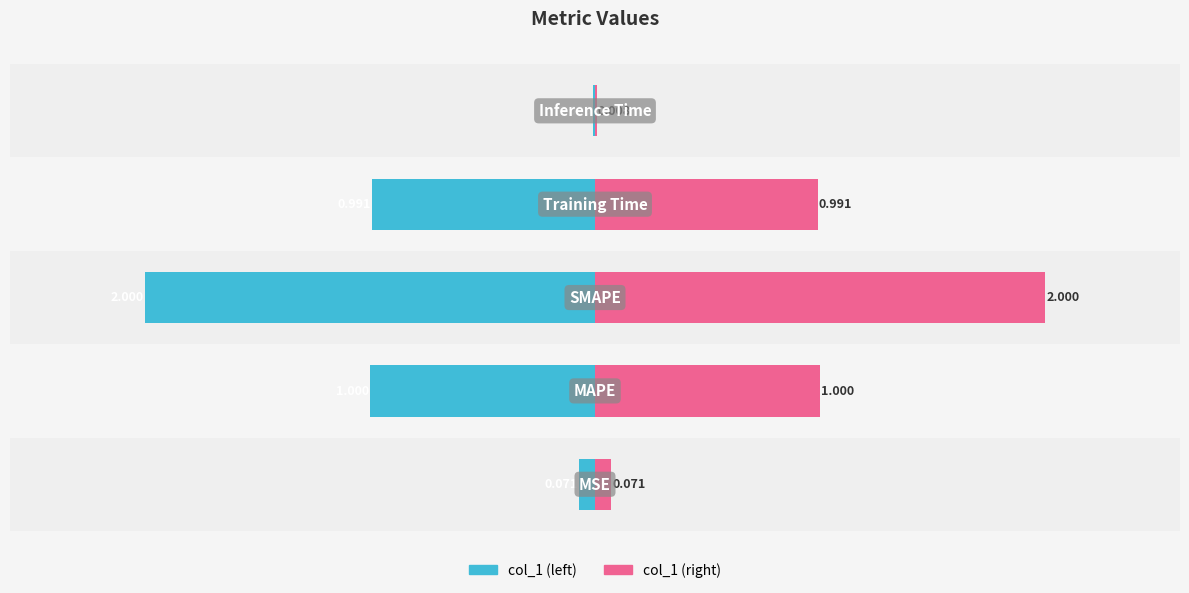

What is the sum of all col_1 (right) values?

4.1